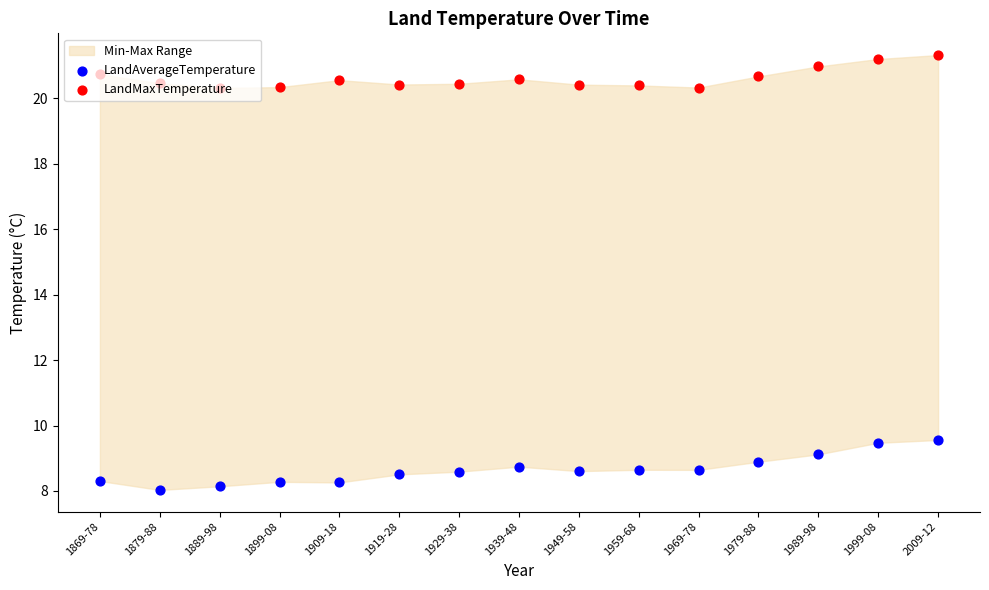

Which series reaches the minimum Y coordinate?

LandAverageTemperature